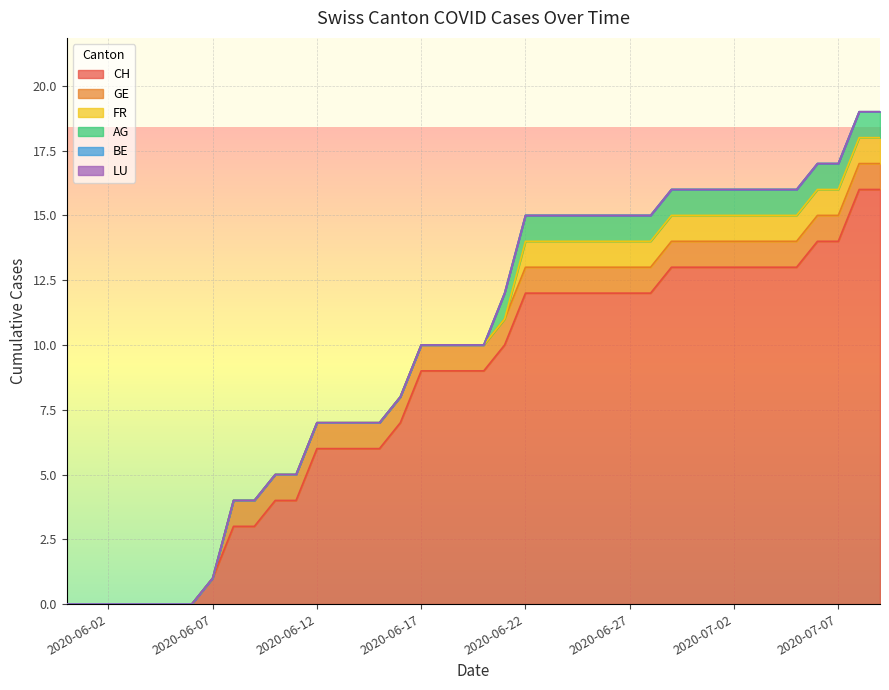

What is the difference between the maximum and second lowest values in the CH series?

16